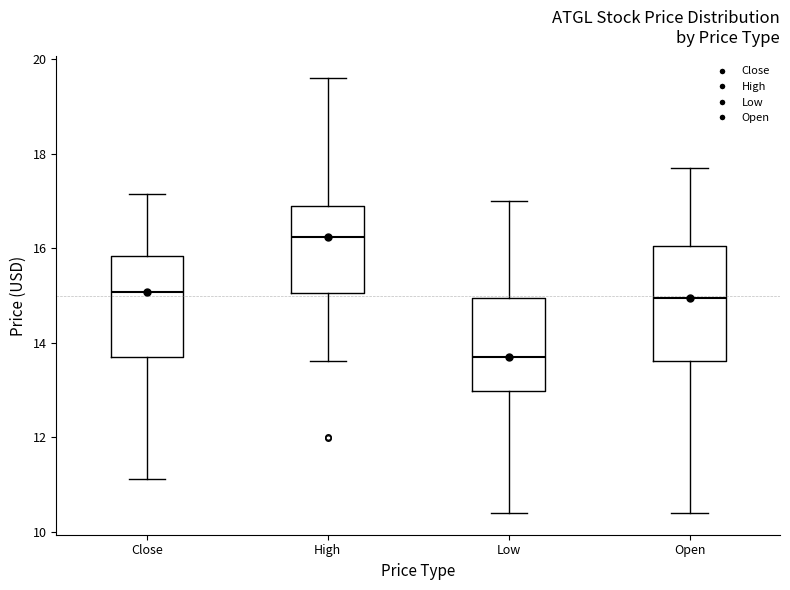

Reading left to right, read every box against the y-axis: the position of its median line, the range the box covers, and the ends of its whiskers. The values are not printed on the chart, so give them approximately, as read against the axis.

Close: median 15.0, box 13.6 to 15.8, whiskers 11.2 to 17.2
High: median 16.2, box 15.0 to 16.8, whiskers 13.6 to 19.6
Low: median 13.8, box 13.0 to 15.0, whiskers 10.4 to 17.0
Open: median 15.0, box 13.6 to 16.0, whiskers 10.4 to 17.8